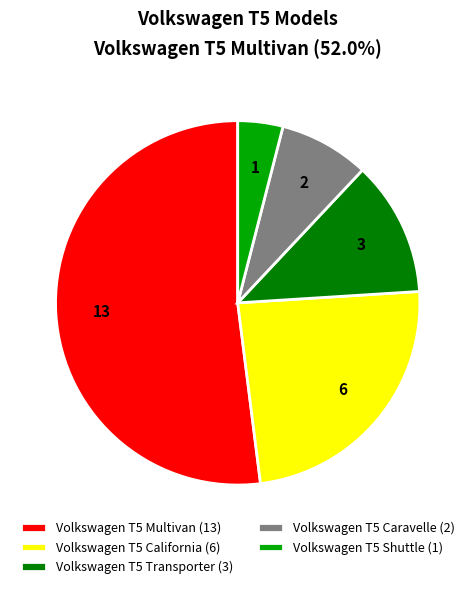

How many segments does this pie chart have?

5